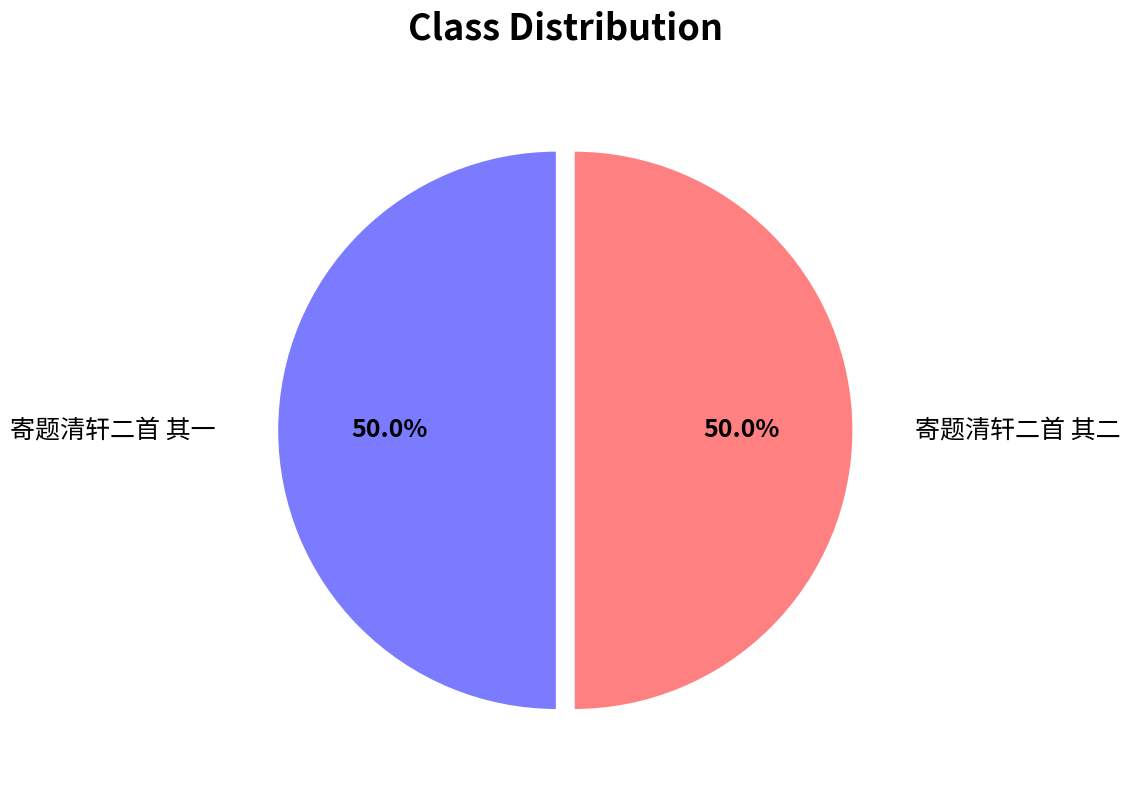

Approximately how many times larger is the value at 寄题清轩二首 其一 compared to 寄题清轩二首 其二?

1.0